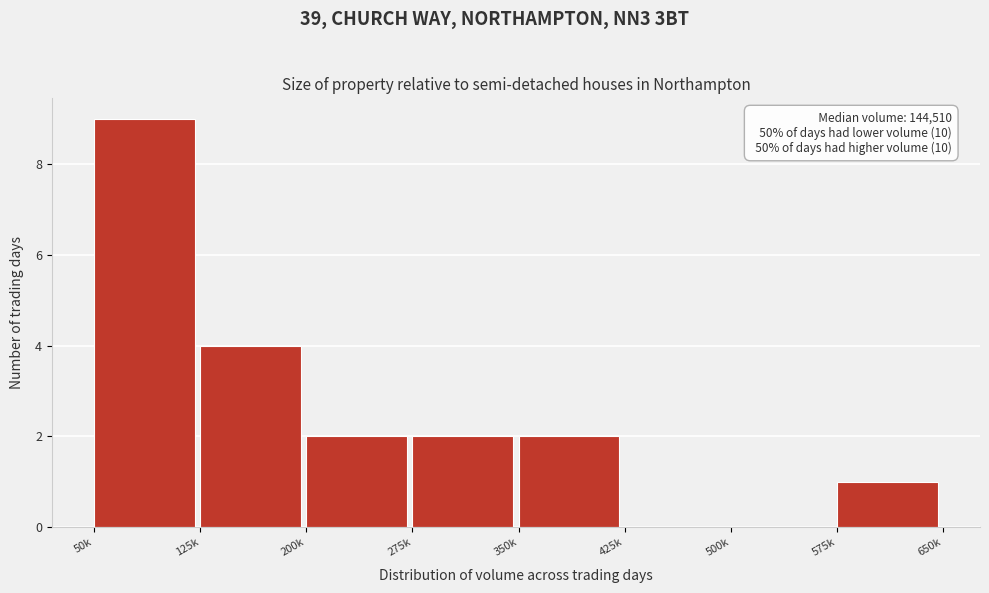

Reading left to right, what are all the values shown in this chart?

50k=9	125k=4	200k=2	275k=2	350k=2	425k=0	500k=0	575k=1